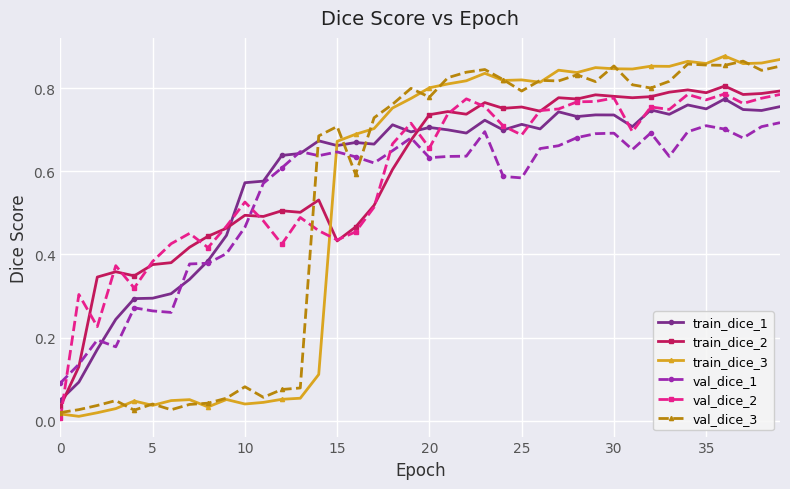

In val_dice_2, how many points are lower than both neighbors (excluding endpoints)?

11